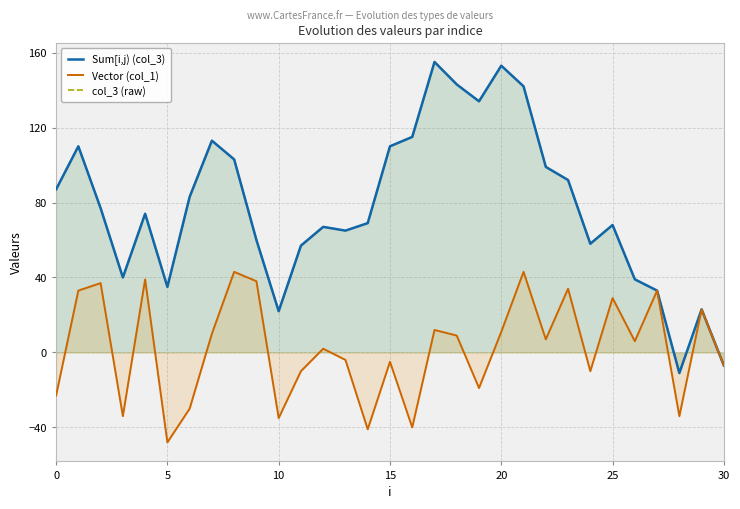

What is the sum of all col_3 (raw) values?

2408